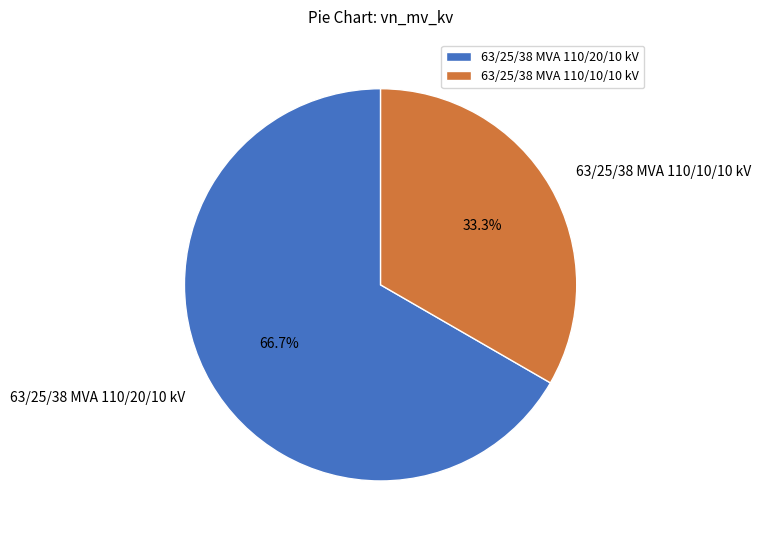

Which category has the biggest portion of the pie?

63/25/38 MVA 110/20/10 kV